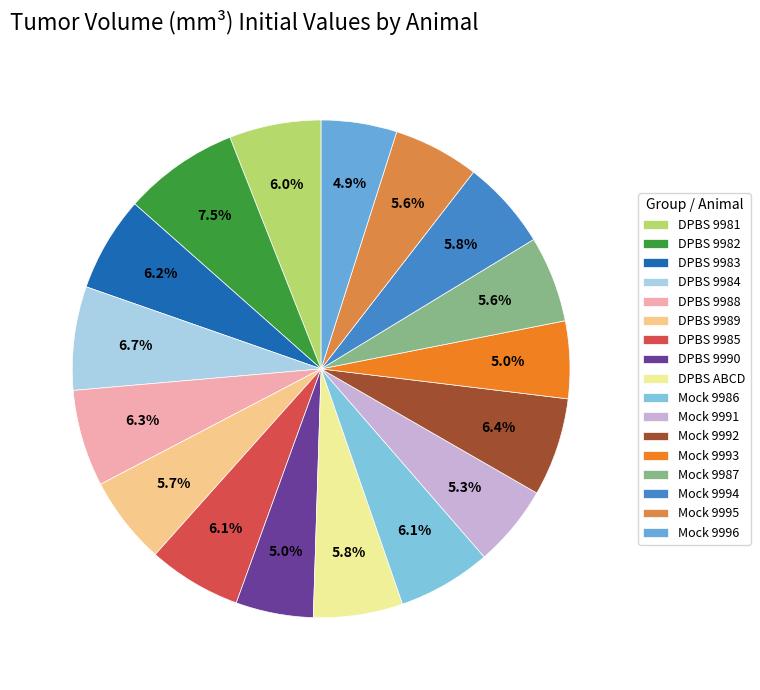

Which category has the biggest portion of the pie?

DPBS 9982